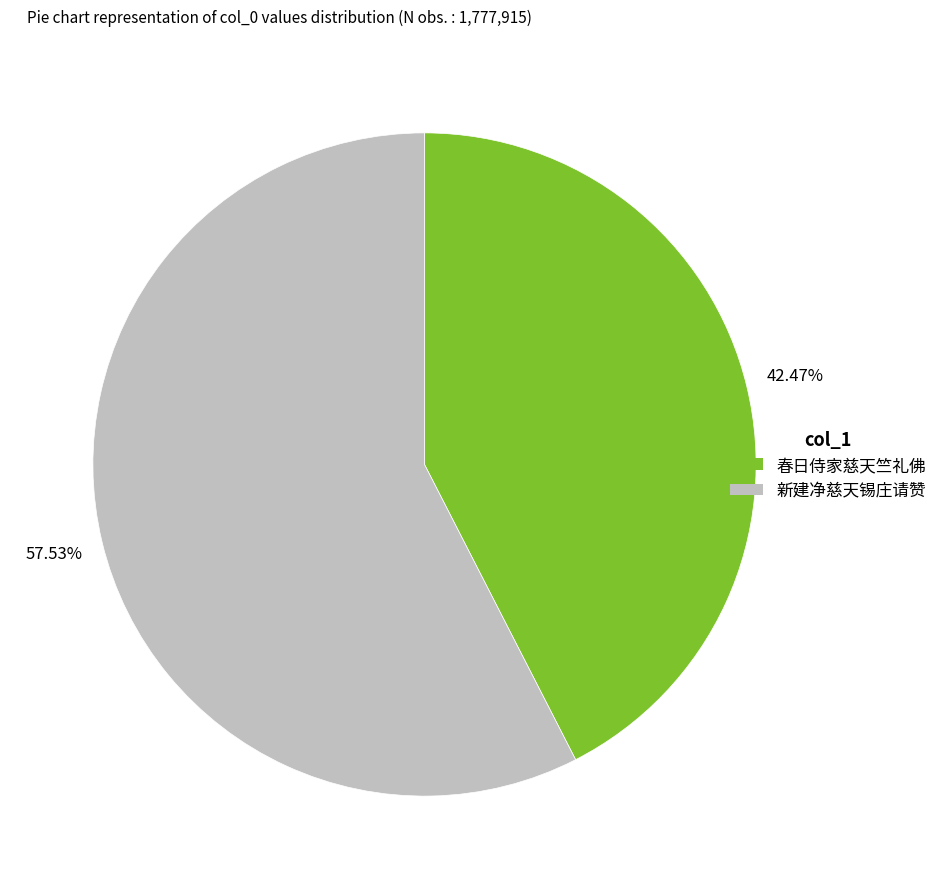

True or false: 新建净慈天锡庄请赞 accounts for 52% of the total.

False